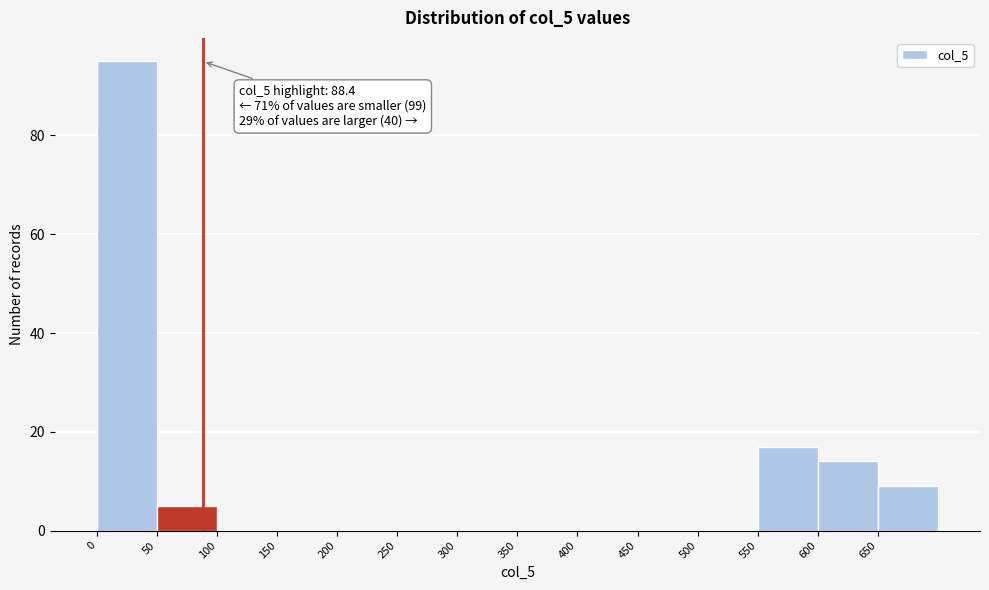

Which range on the x-axis has the tallest bar?

0 to 50